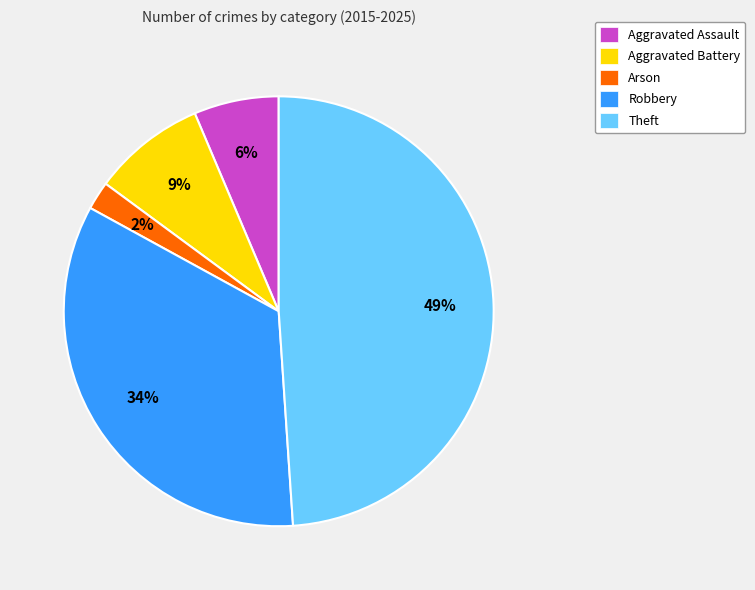

The Aggravated Assault slice represents 6% of the pie. True or false?

True